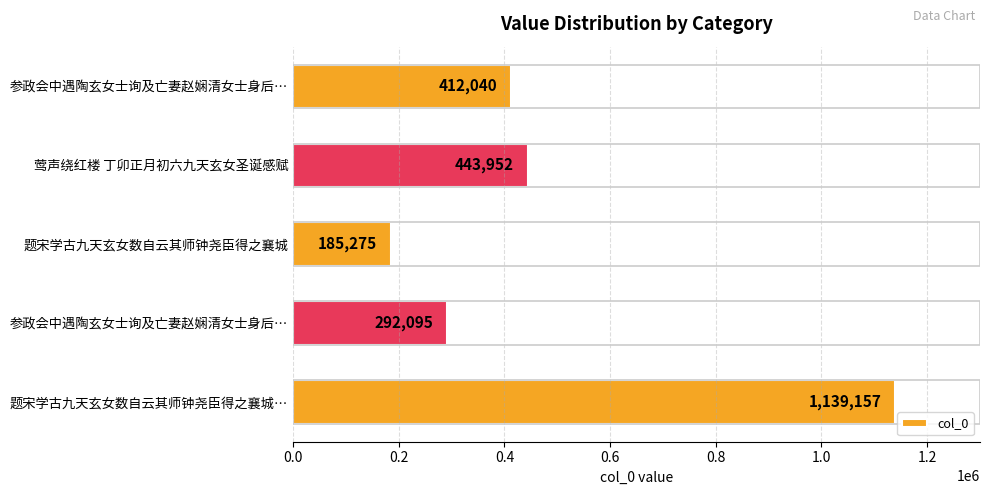

What is the sum of all values?

2472519